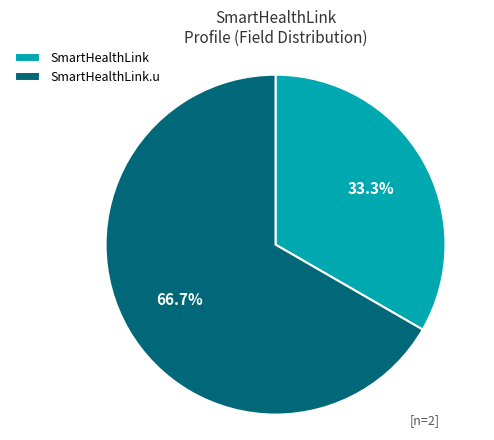

Does any single category account for the majority?

Yes